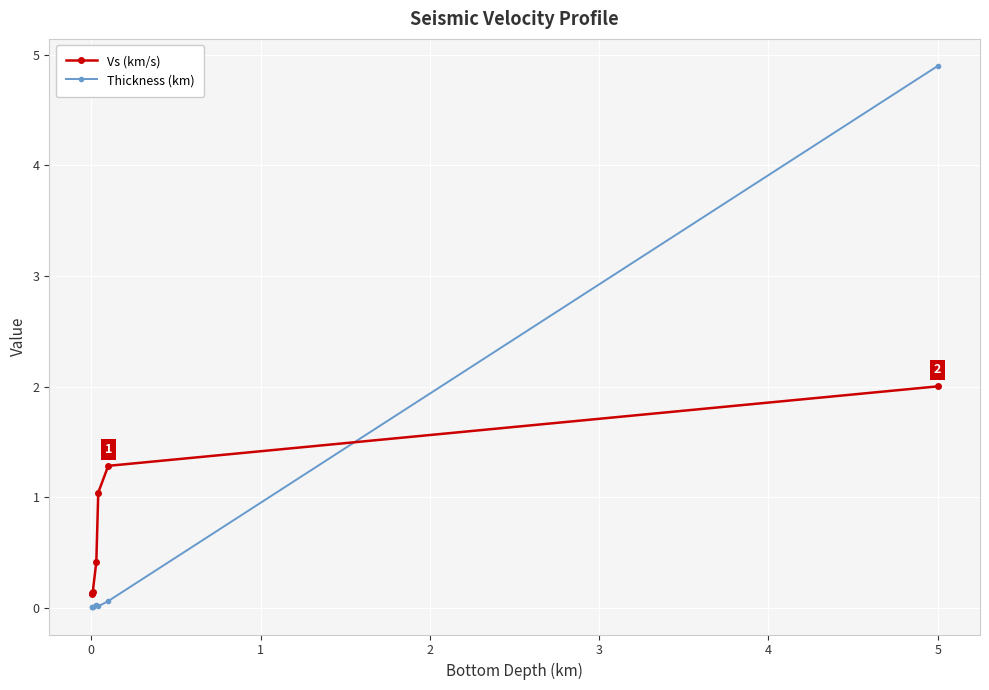

At how many categories does at least one series exceed 4?

1